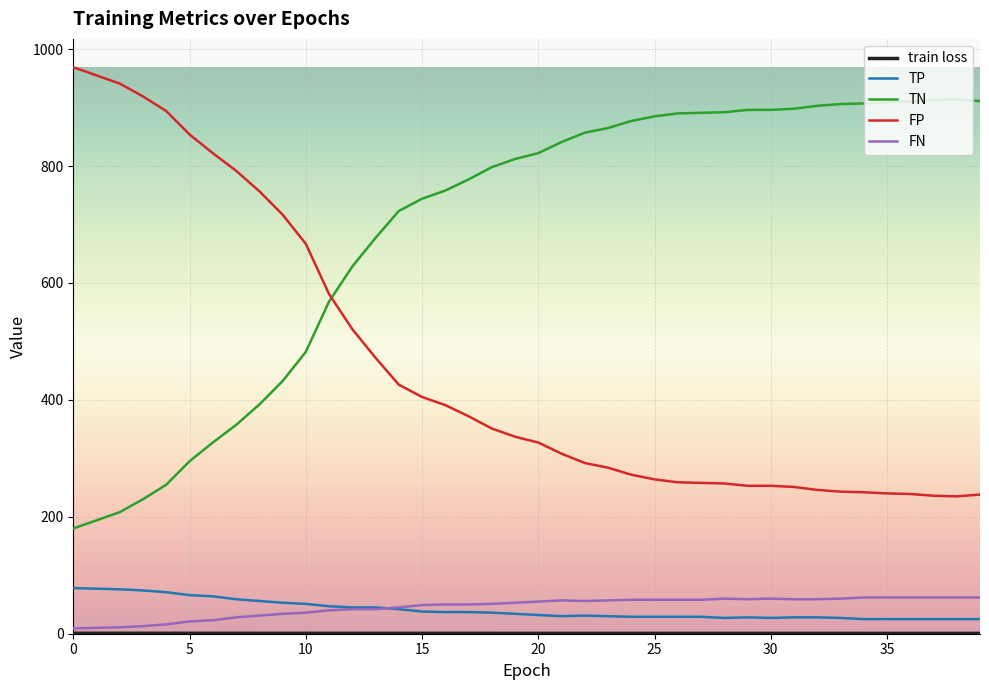

What is the highest value of the FN series?

62.0